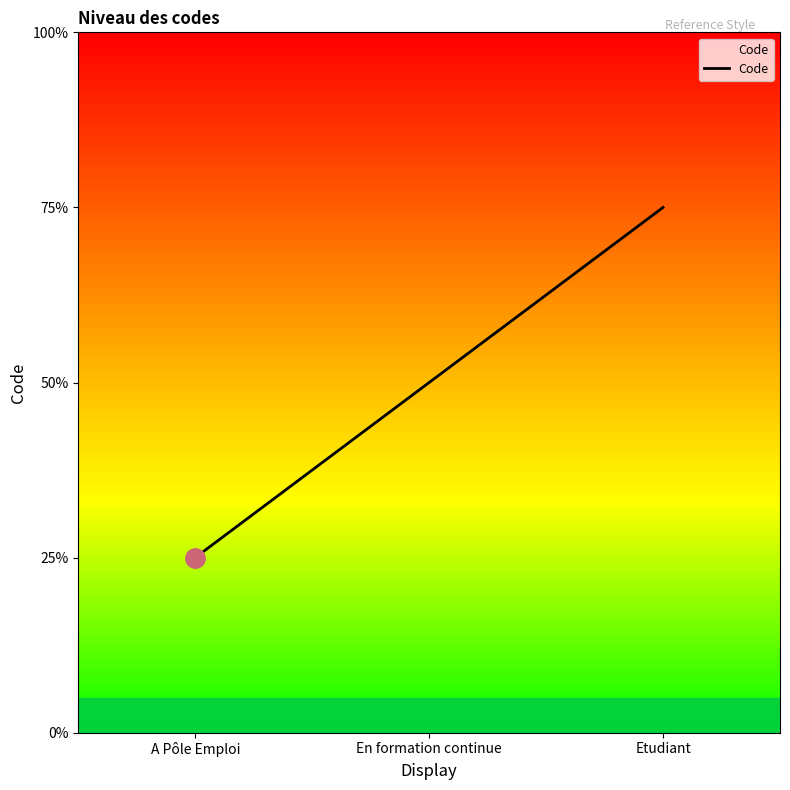

Approximately how many times larger is the value at A Pôle Emploi compared to Etudiant?

0.3